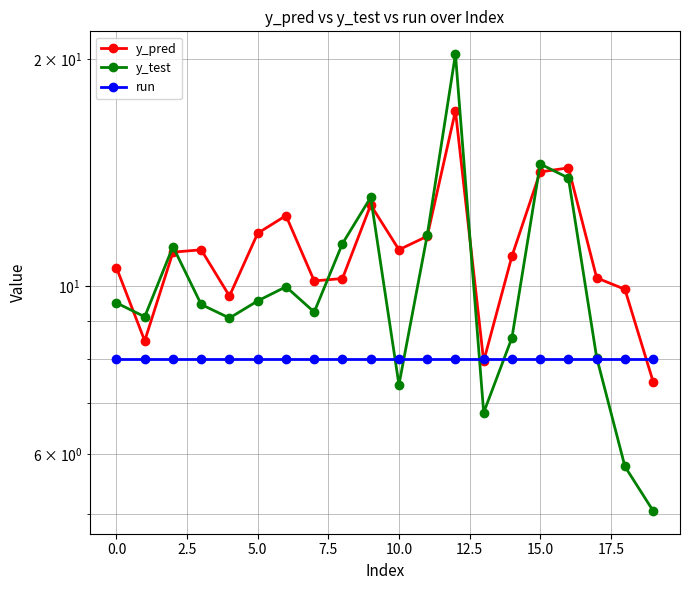

The y_test series shows 7.4 at 10. True or false?

True